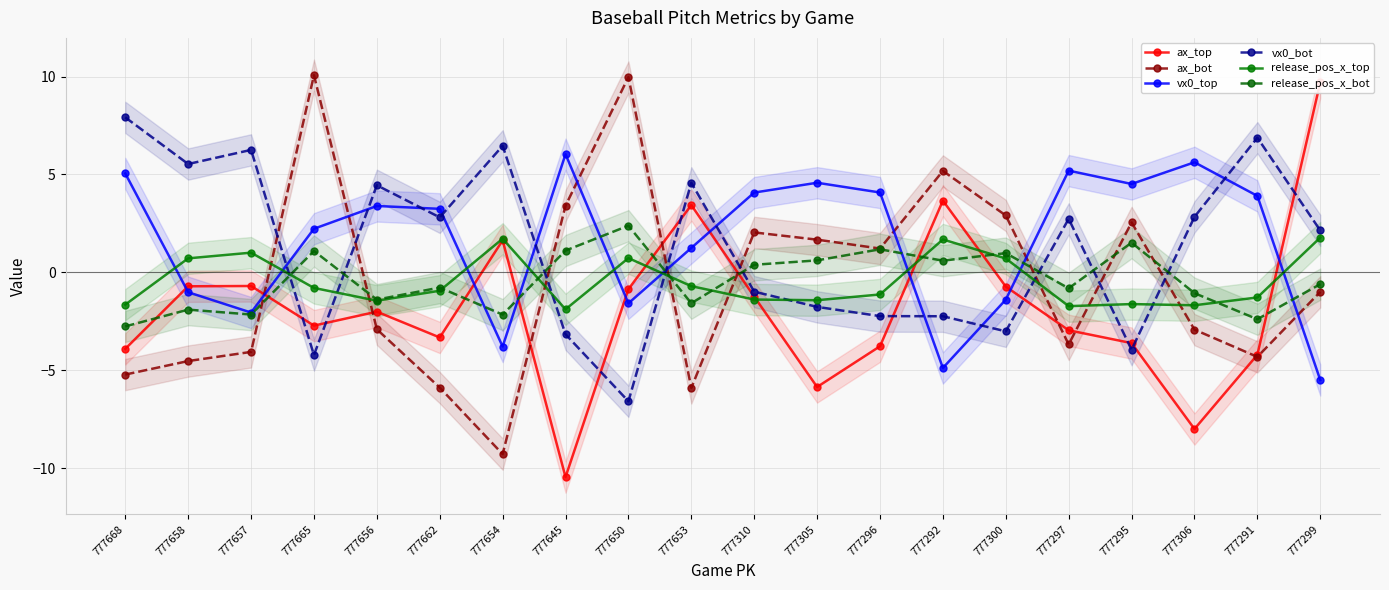

Count the number of data series in this chart.

6